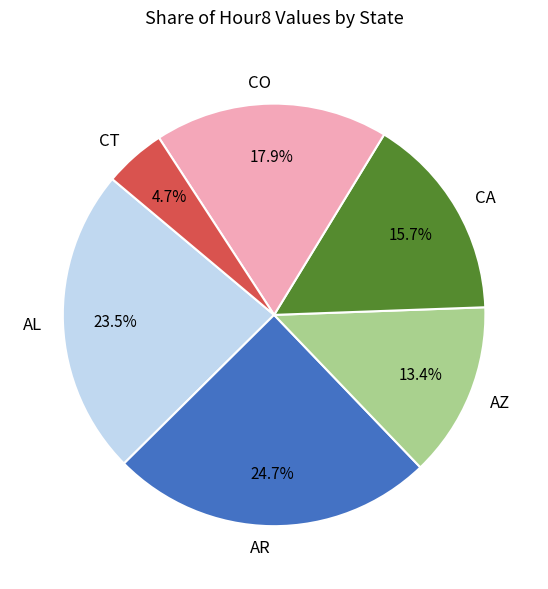

To the nearest percent, what portion does CT represent?

5%